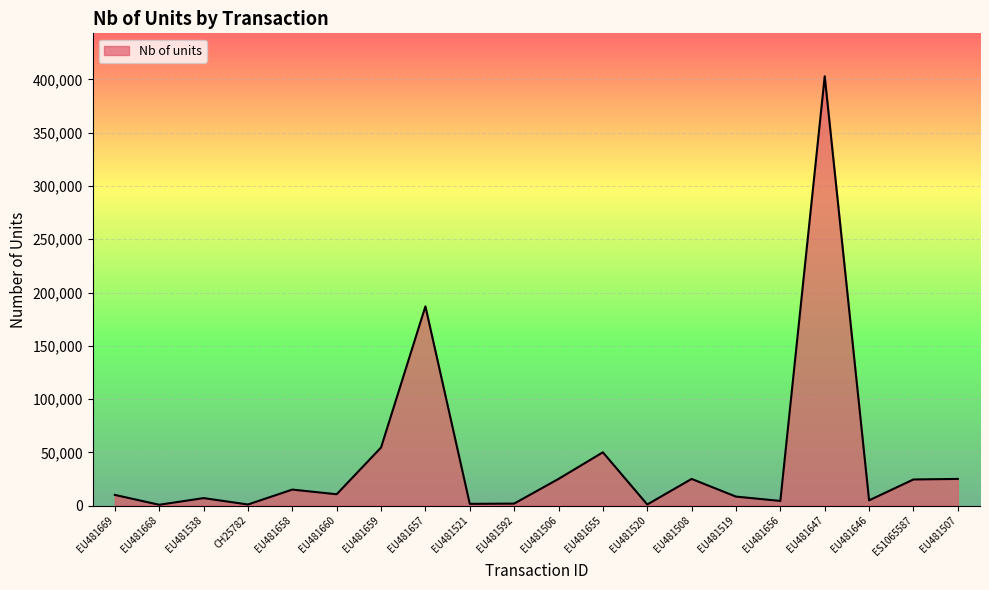

The chart shows a value of 25000 at EU481507. True or false?

True